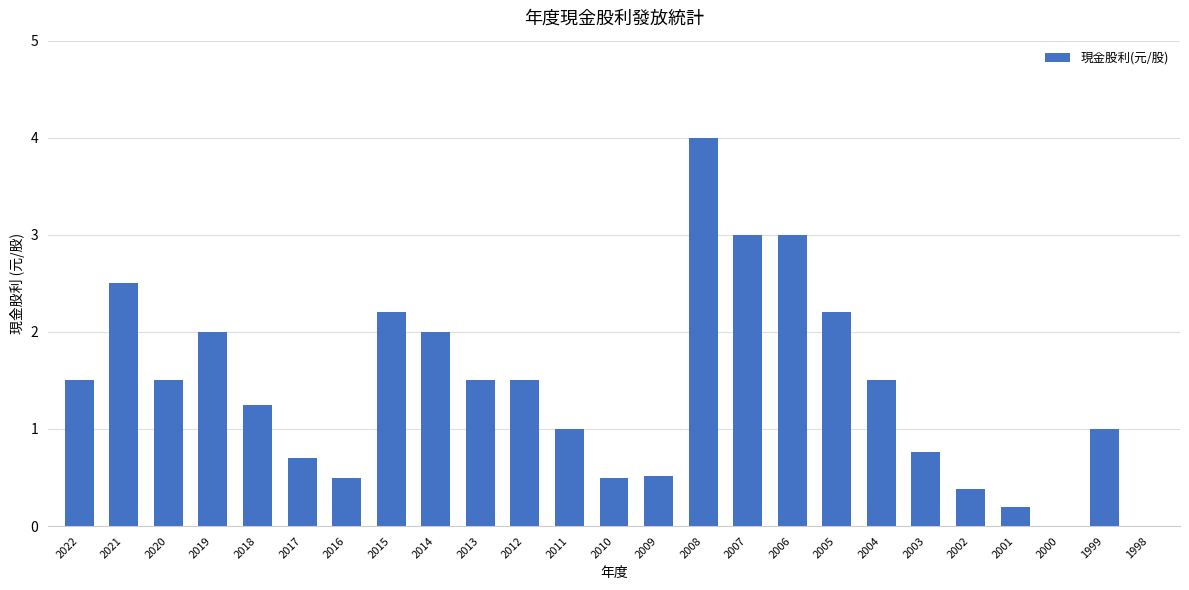

What is the change in value from 2015 to 2000?

-2.2